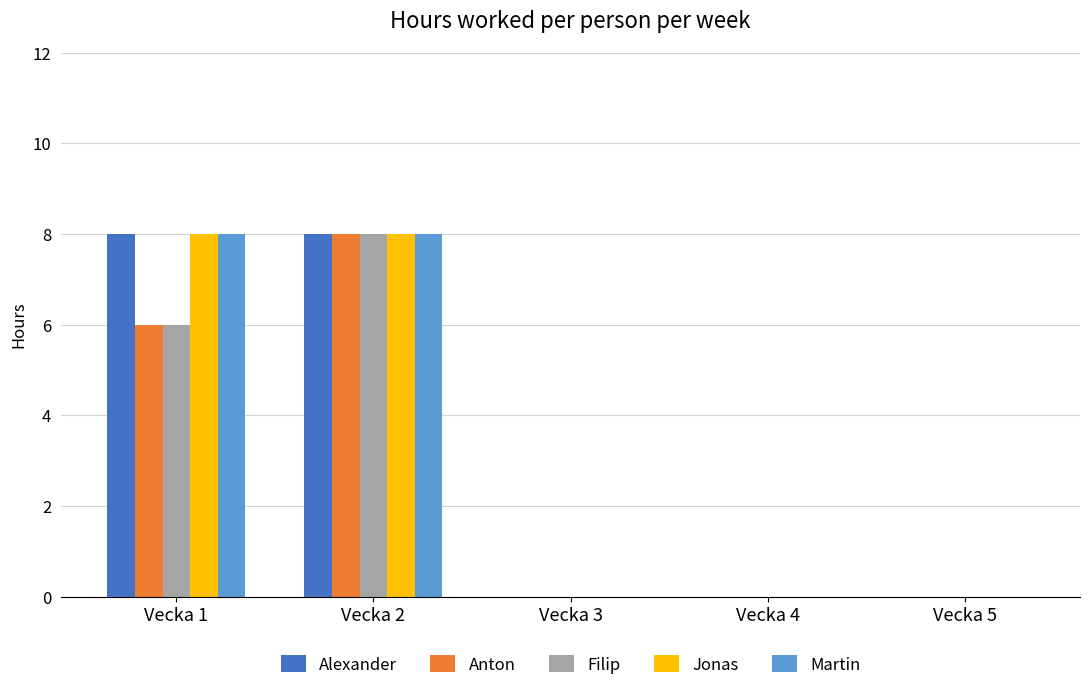

True or false: Jonas has a value of 4 at Vecka 3.

False